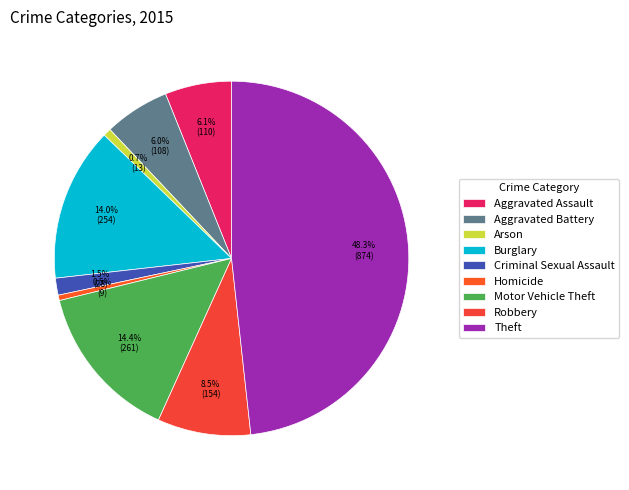

True or false: Motor Vehicle Theft accounts for 20% of the total.

False